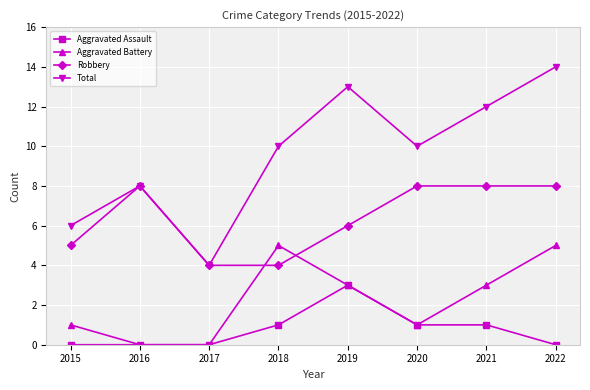

What is the sum of the Aggravated Assault values at 2022 and 2021?

1